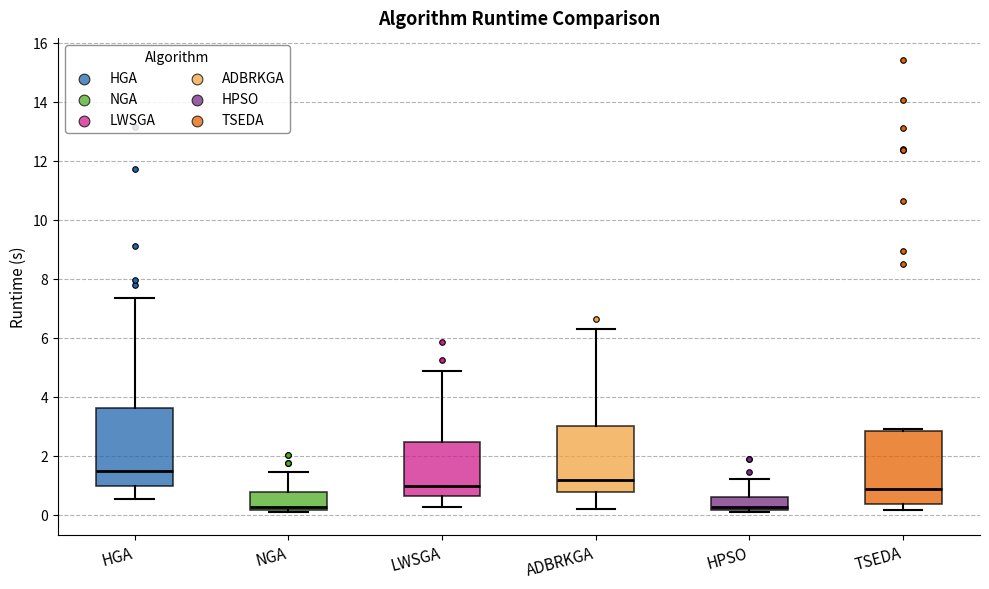

Reading left to right, transcribe this box plot: for each box, give where its median line is, the range the box spans, and where its two whiskers end, as read against the y-axis. The values are not printed on the chart, so give them approximately, as read against the axis.

HGA: median 1.6, box 1.0 to 3.6, whiskers 0.6 to 7.4
NGA: median 0.2 (just above the box's lower edge), box 0.2 to 0.8, whiskers 0.0 to 1.4
LWSGA: median 1.0, box 0.6 to 2.4, whiskers 0.2 to 4.8
ADBRKGA: median 1.2, box 0.8 to 3.0, whiskers 0.2 to 6.2
HPSO: median 0.2 (just above the box's lower edge), box 0.2 to 0.6, whiskers 0.0 to 1.2
TSEDA: median 0.8, box 0.4 to 2.8, whiskers 0.2 to 3.0